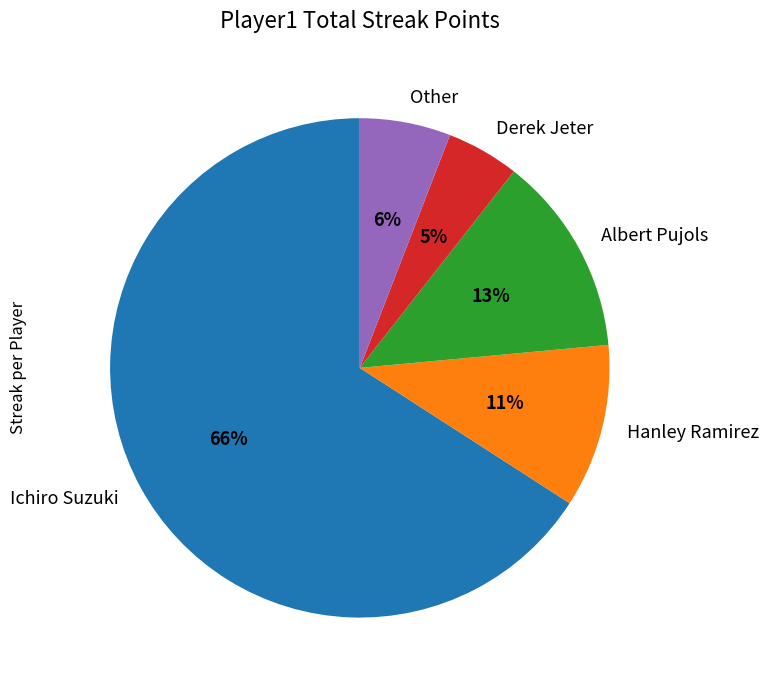

Is the sum of Albert Pujols and Other greater than half?

No